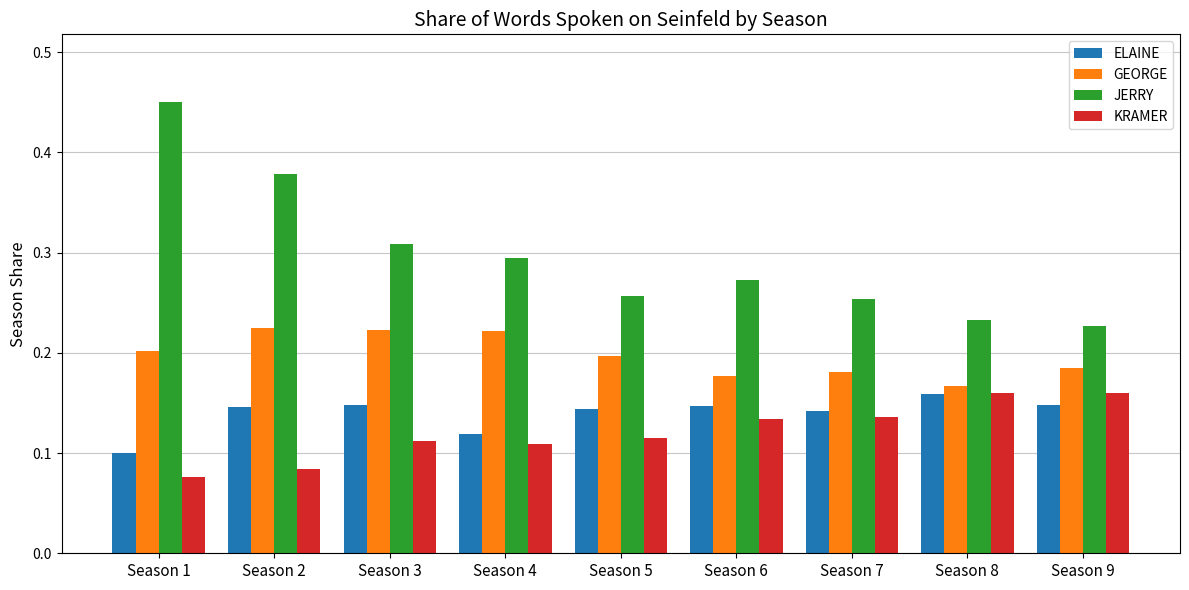

True or false: ELAINE has a value of 0.2 at Season 3.

False